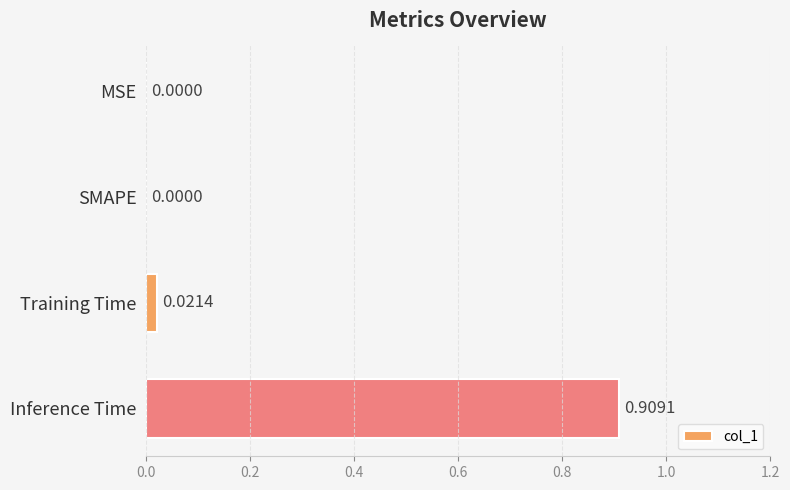

At which category does the chart reach its peak across all series?

Inference Time